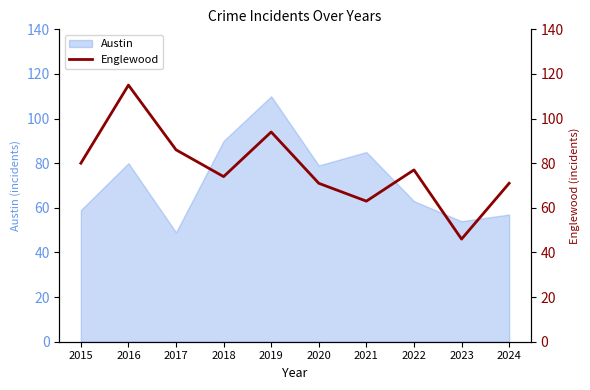

Is this an area chart (filled region under the line)?

No